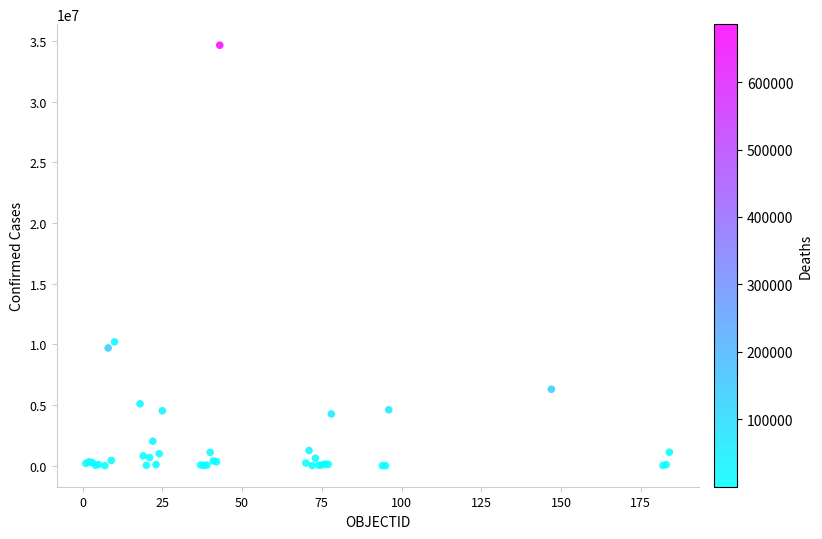

What Y value in the scatter plot is closest to 17330886?

10209239